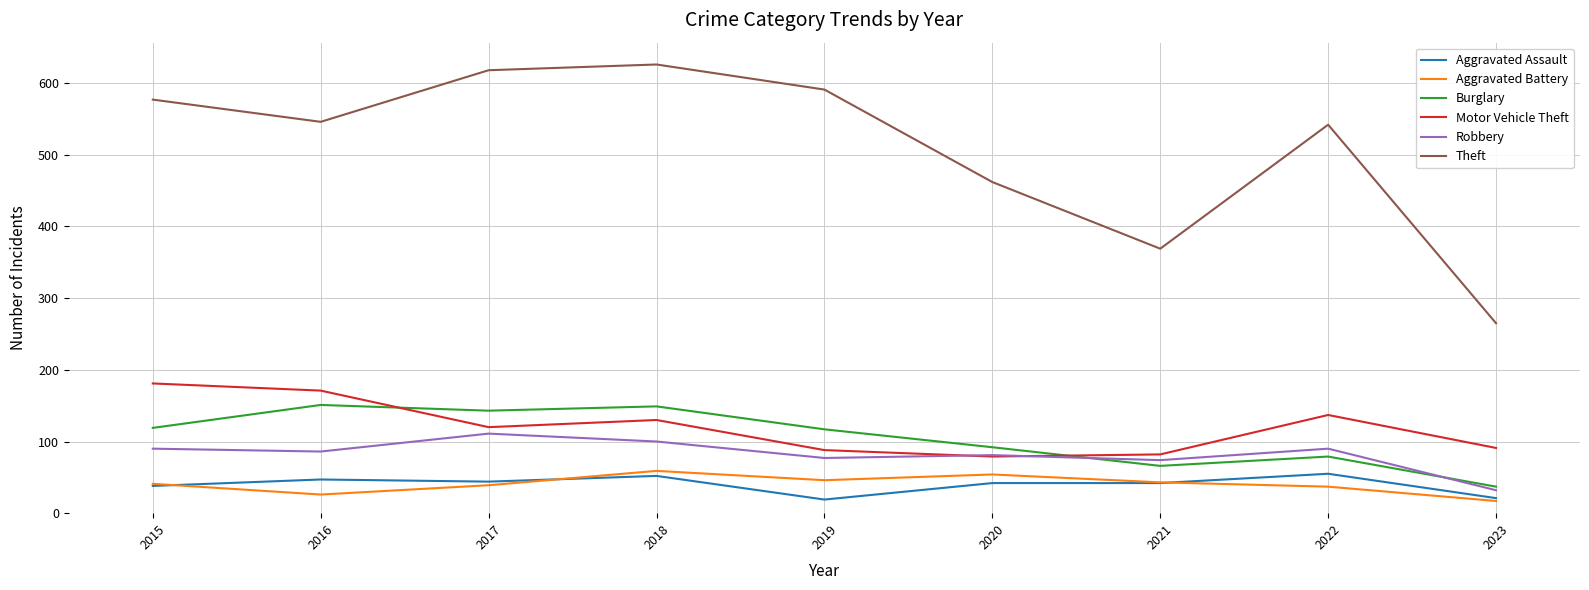

What is the total value across all series at 2017?

1075